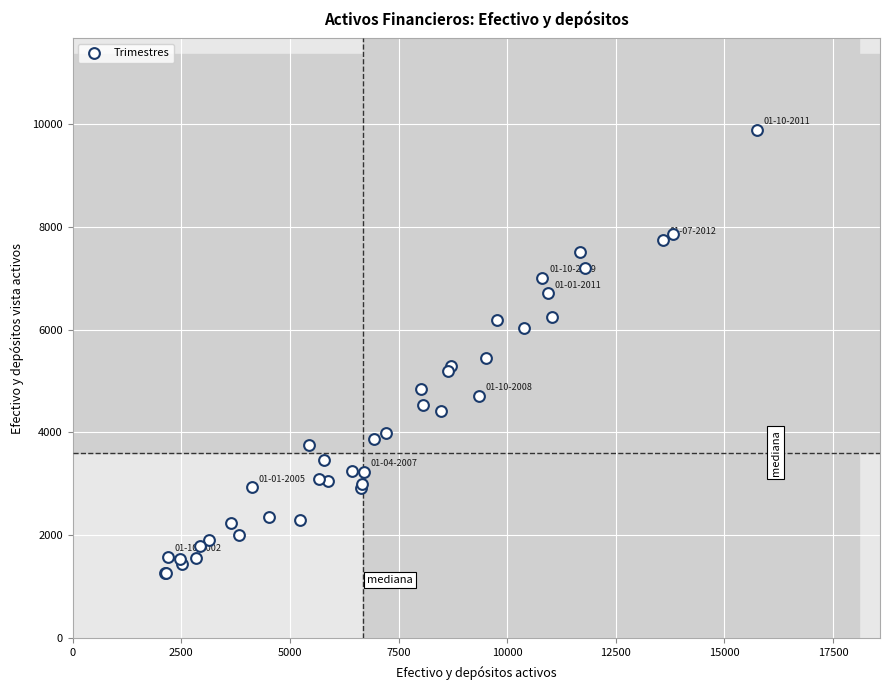

What Y value in the scatter plot is closest to 5570?

5453